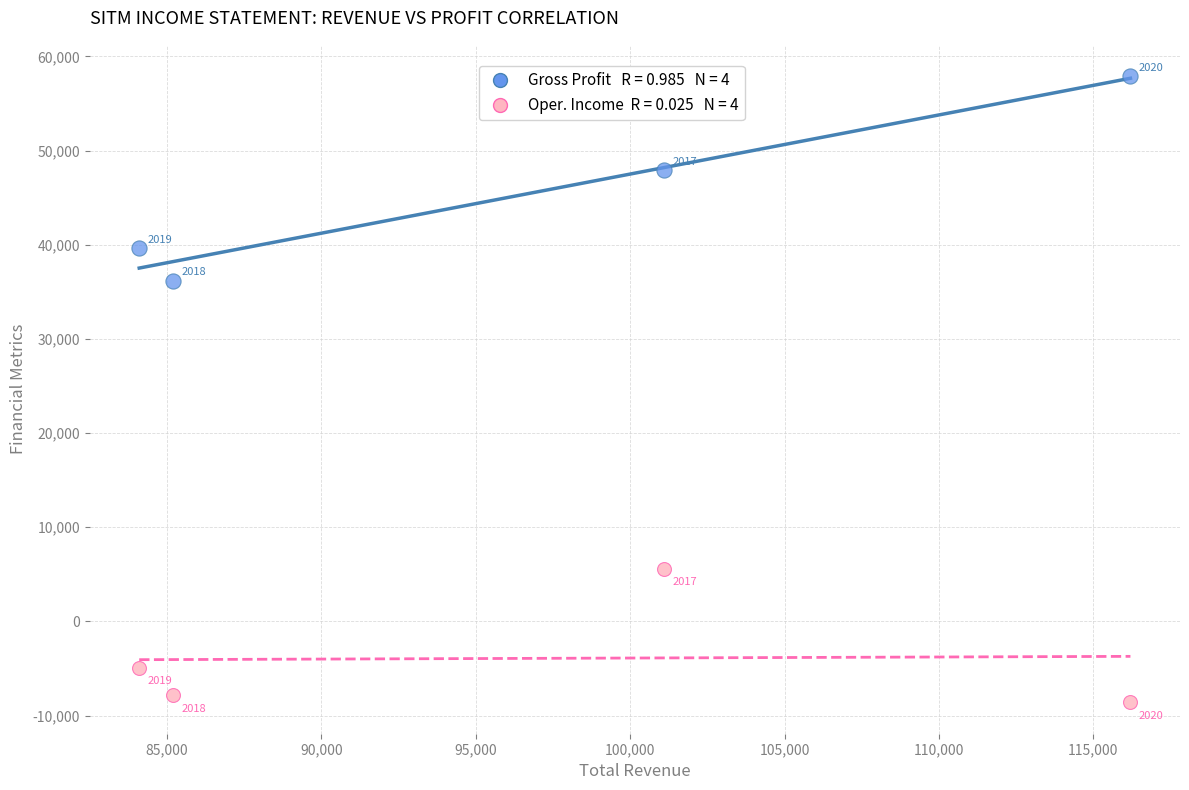

Across all data points, what is the average Y value?

20738